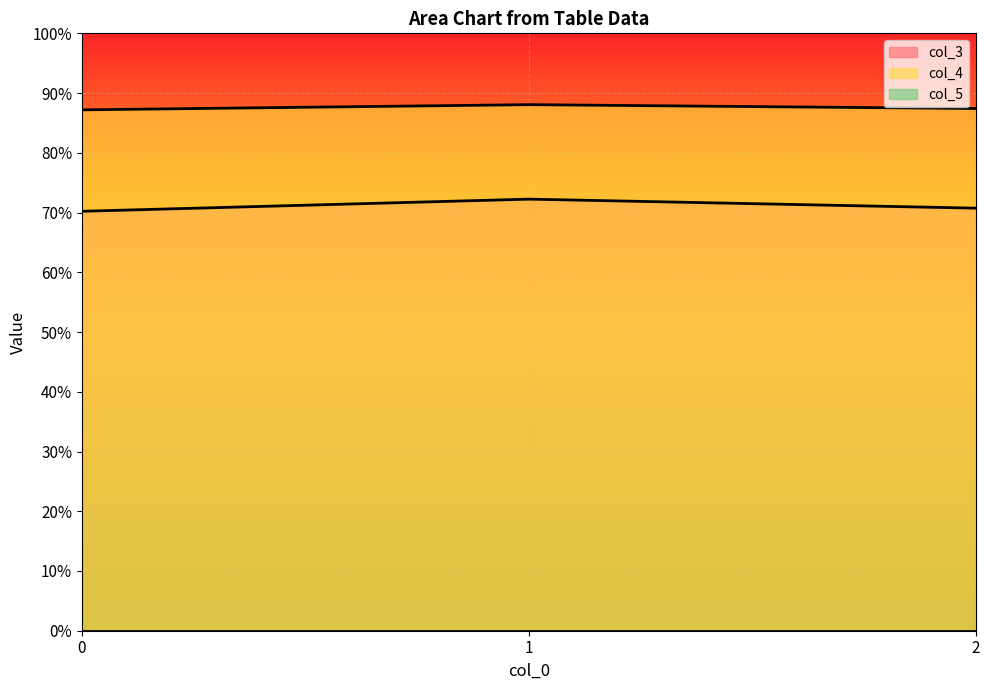

What is the value of the col_4 point at the 3rd from the left?

0.9